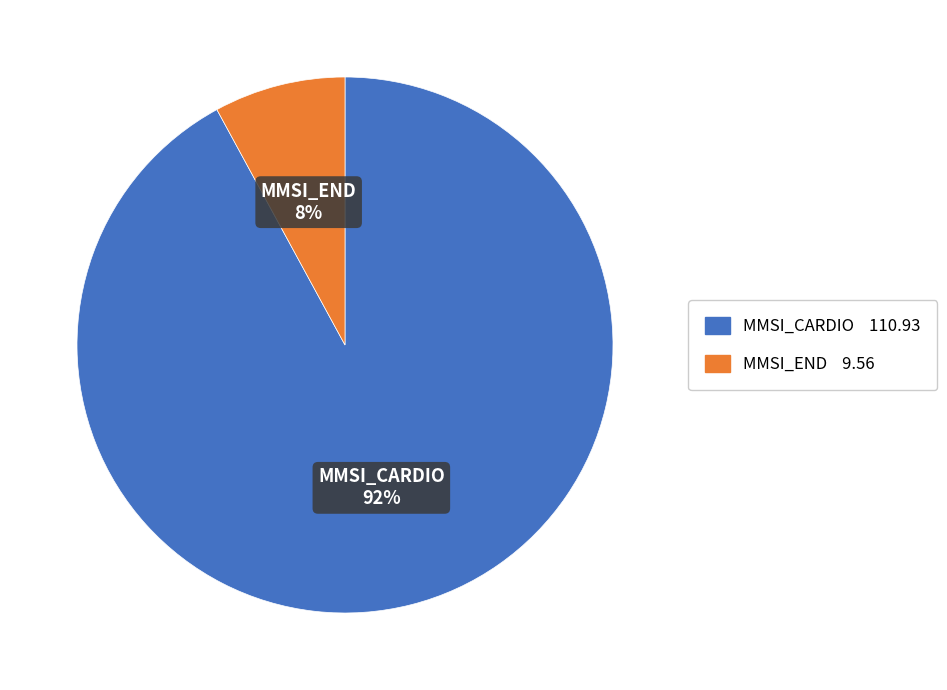

Does any single category account for the majority?

Yes